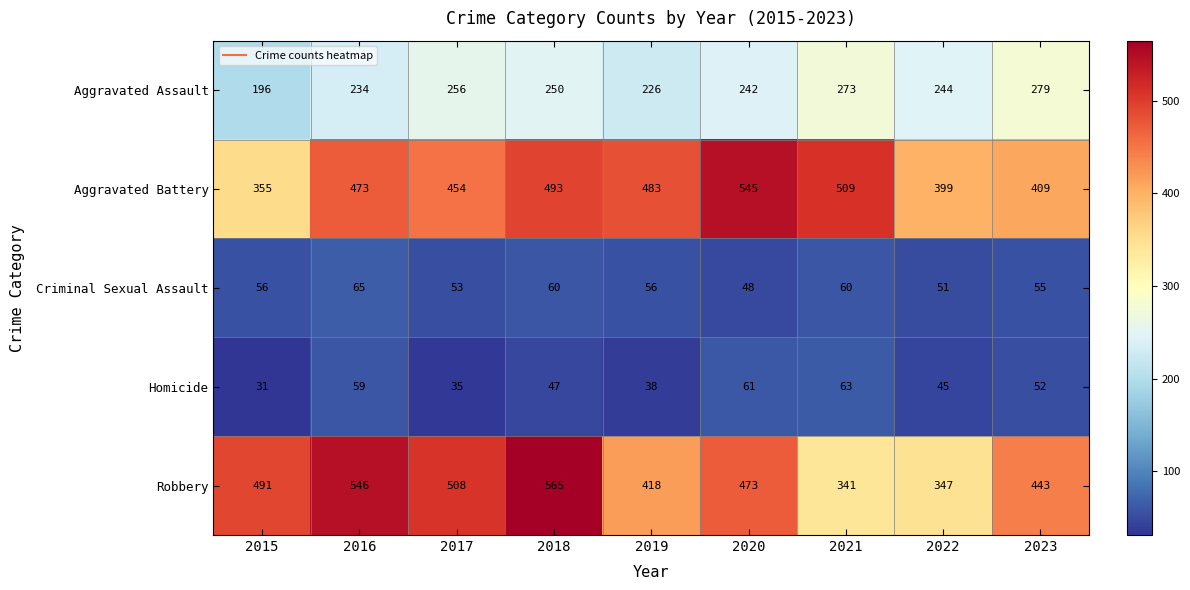

How many data points does each series have?

9